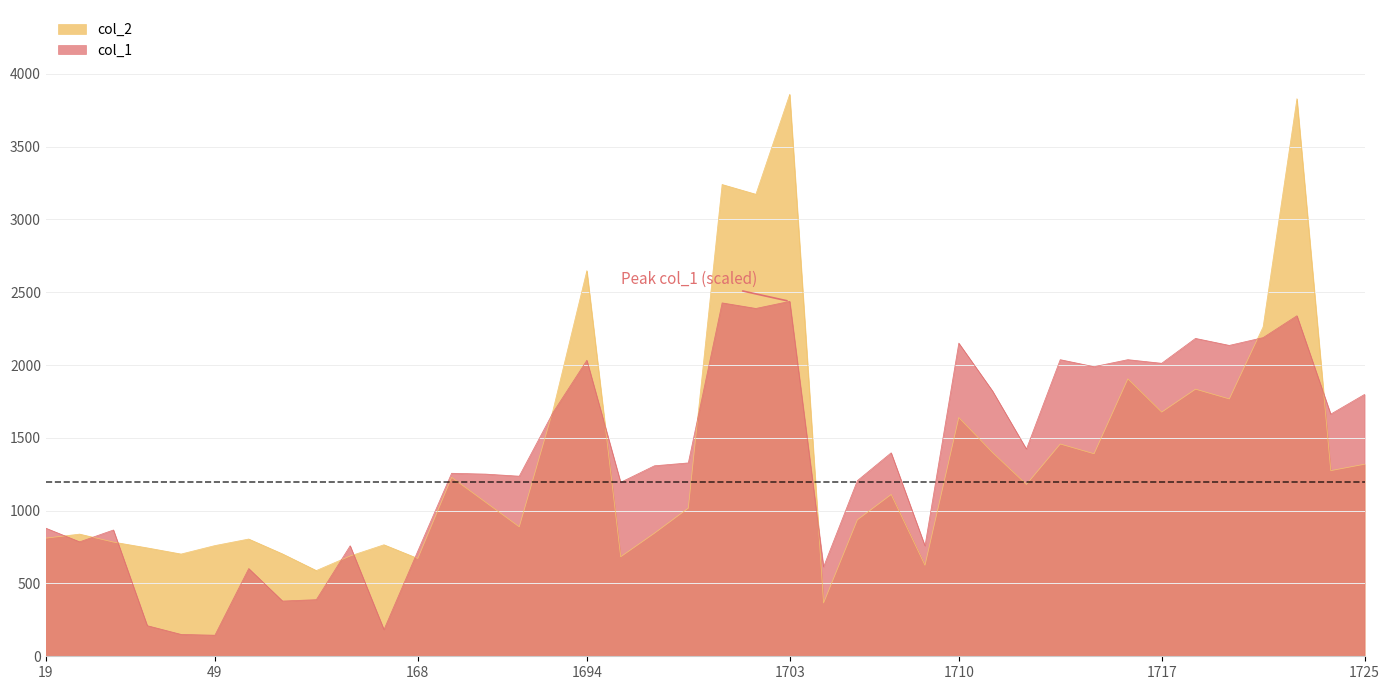

List the labels in order of col_2 value, smallest first.

1705, 81, 1708, 168, 1695, 108, 44, 77, 34, 49, 133, 26, 58, 19, 25, 1696, 1692, 1706, 1697, 373, 1707, 1712, 366, 1724, 1725, 1714, 1711, 1713, 1710, 1717, 1693, 1719, 1718, 1715, 1720, 1694, 1702, 1701, 1722, 1703